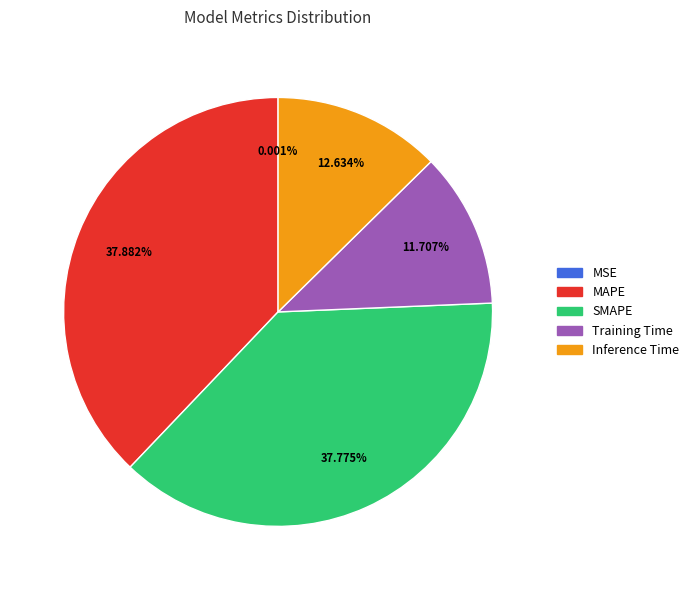

Do Inference Time and SMAPE together represent more than half of the pie?

Yes